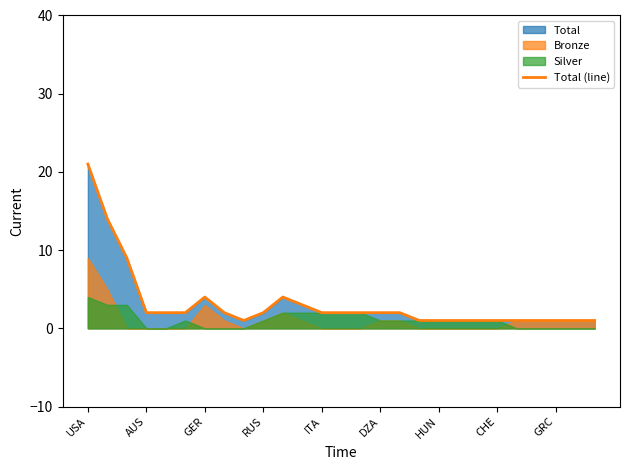

Is it true that Total (line) equals 2 at ITA?

True